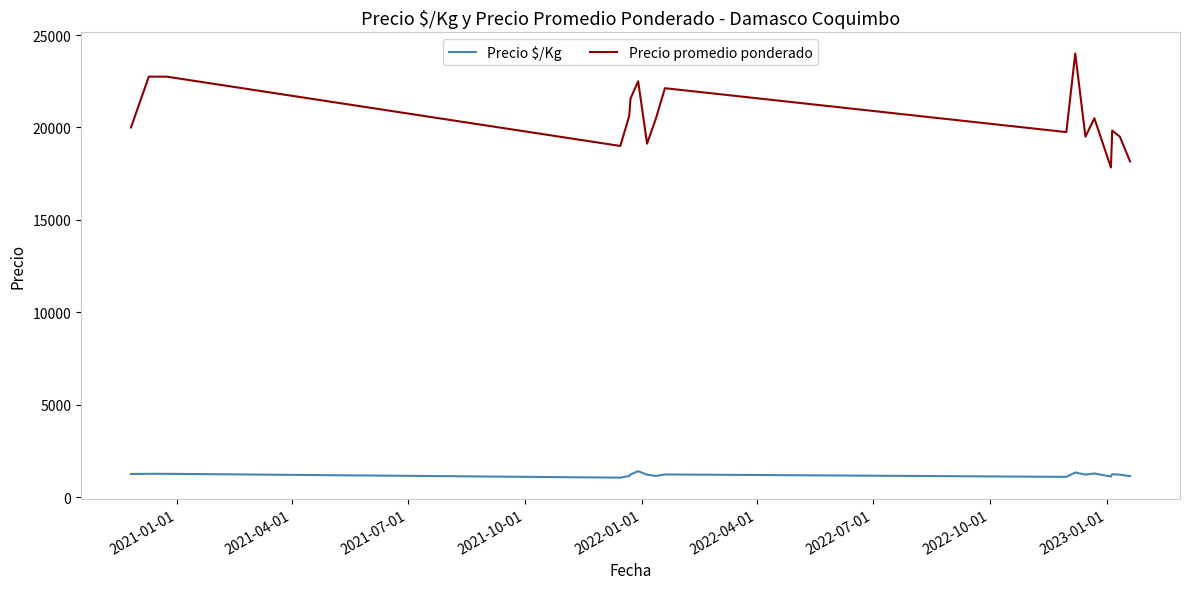

Rank the series by their average value, from lowest to highest.

Precio $/Kg, Precio promedio ponderado